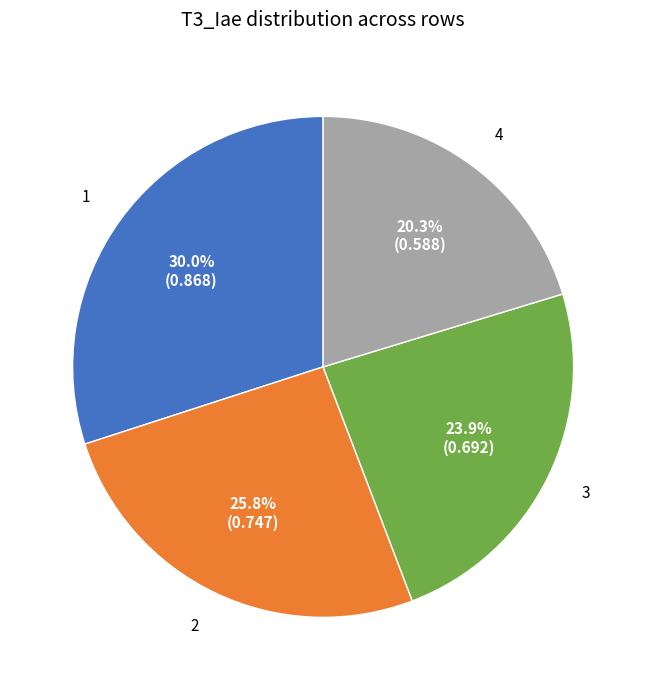

Is there any slice that represents more than half of the pie?

No